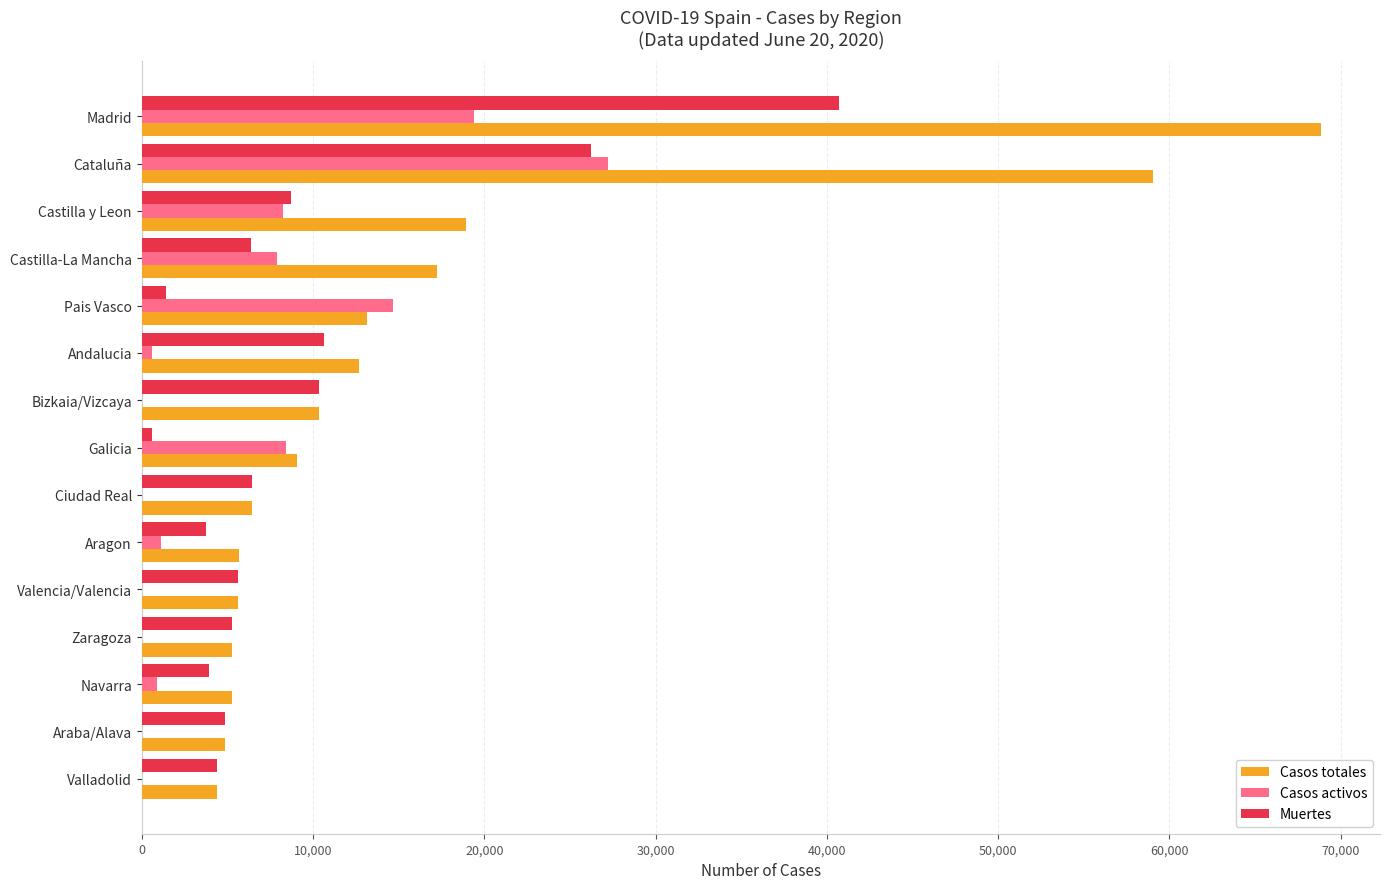

Which category has the highest value across all series?

Madrid